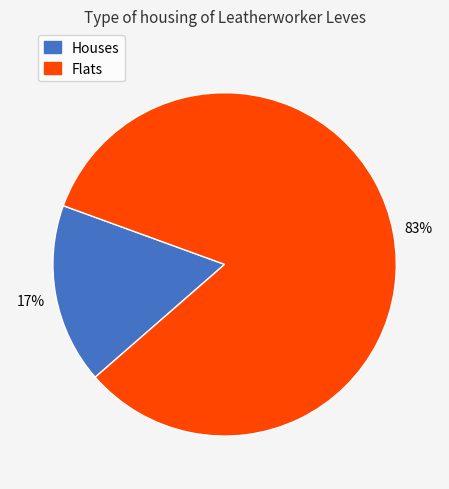

Which slice is the largest?

Flats